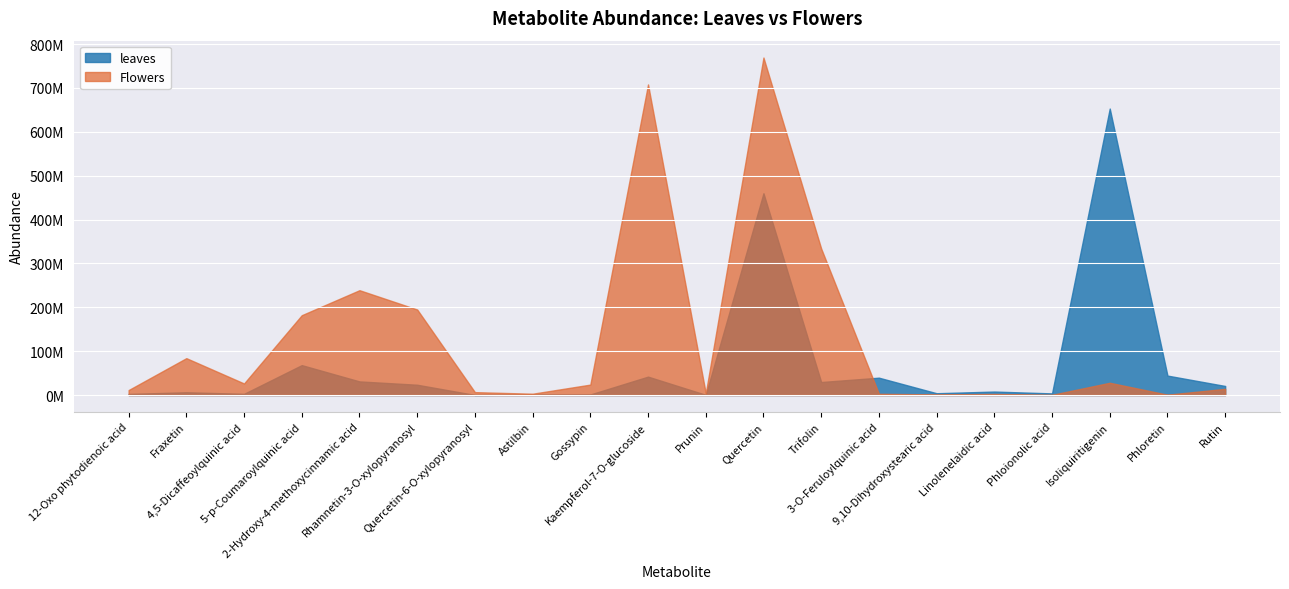

How many data points in leaves are less than 20687000?

10